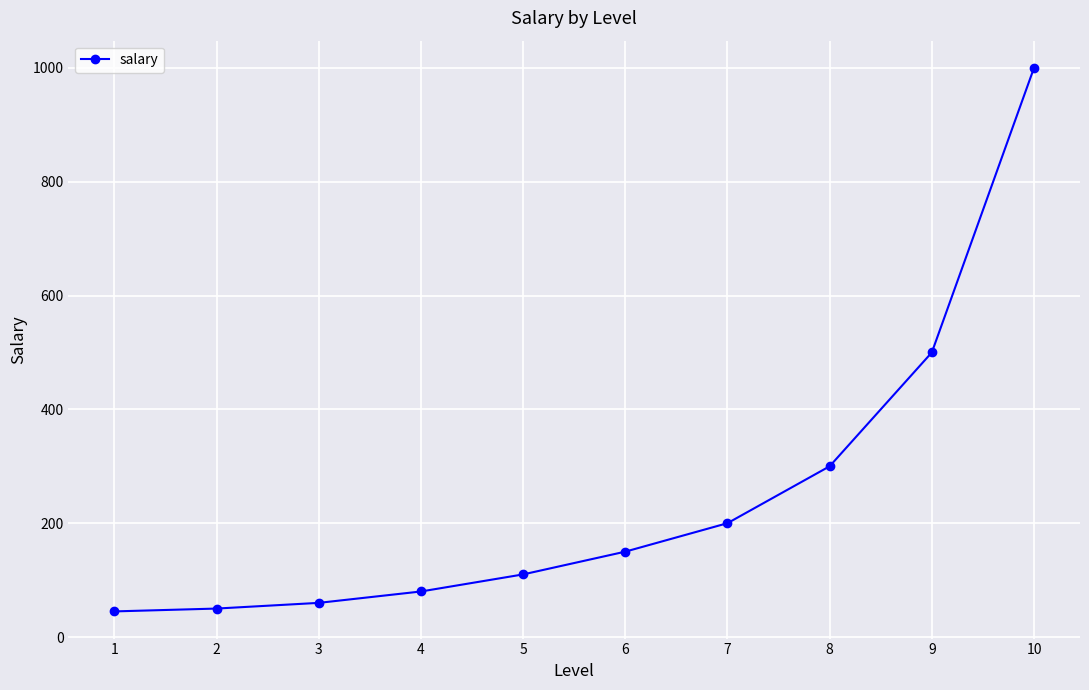

What is the smallest value displayed?

45